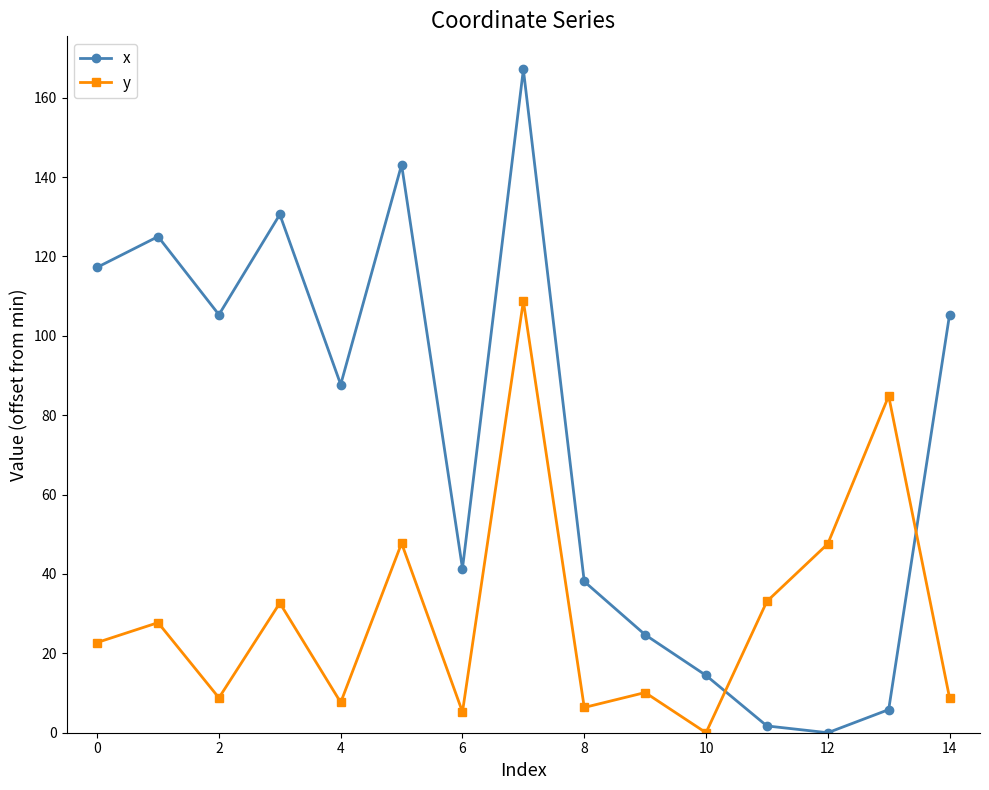

True or false: x and y intersect in this chart.

True